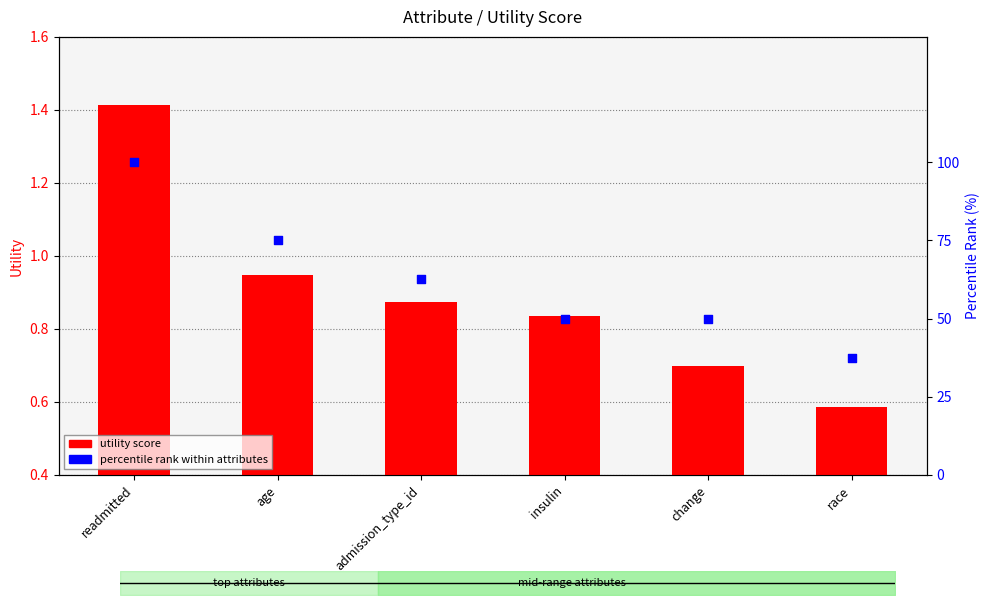

At which category is the sum across all series the highest?

readmitted